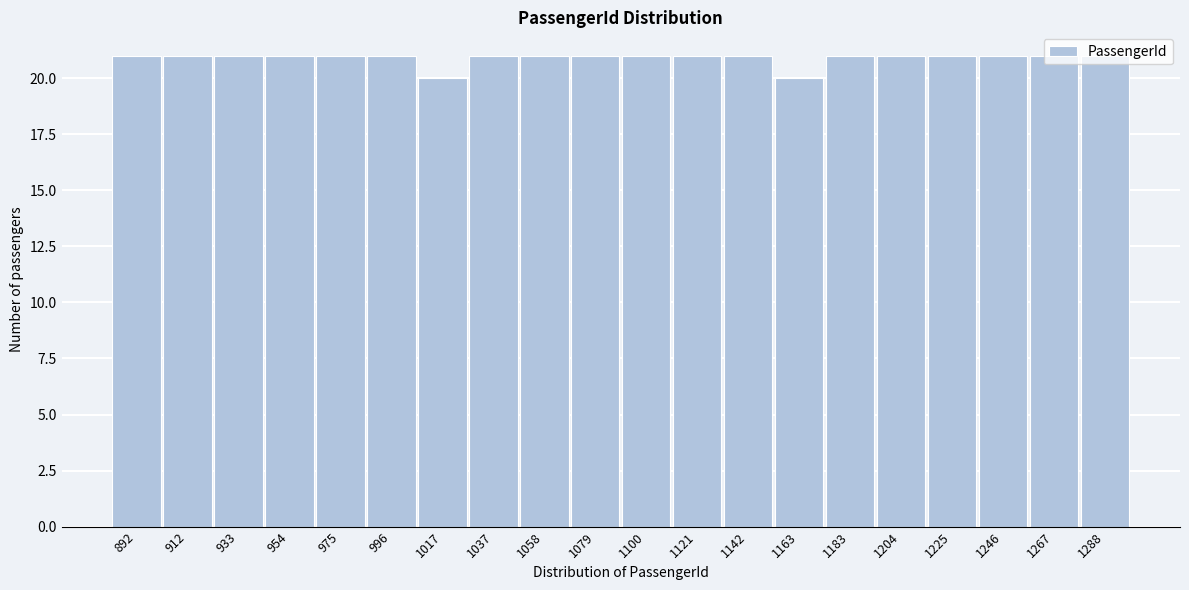

Is it true that the value at 1183 is 21?

True